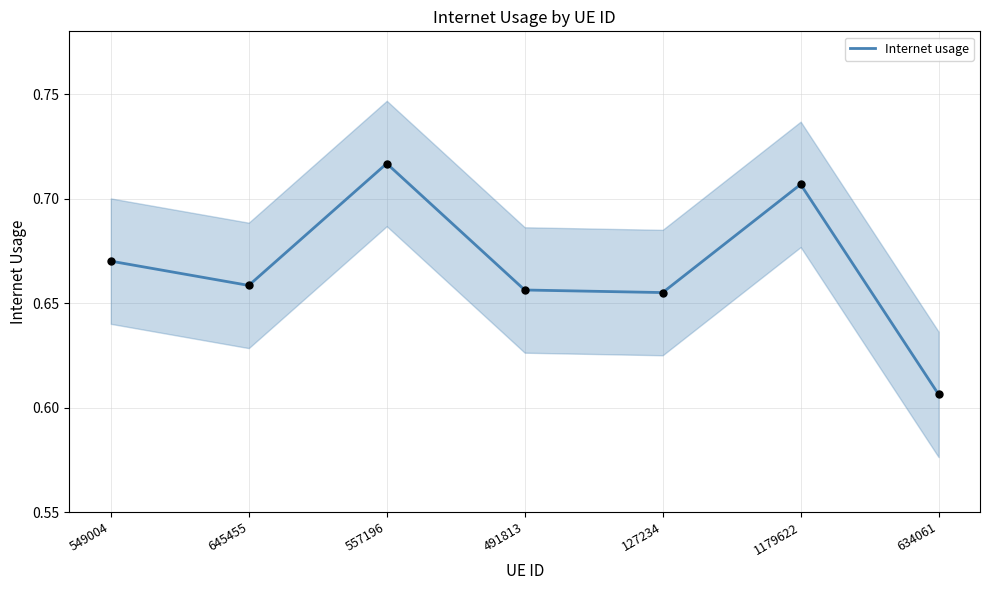

Which has a higher value, 557196 or 634061?

557196